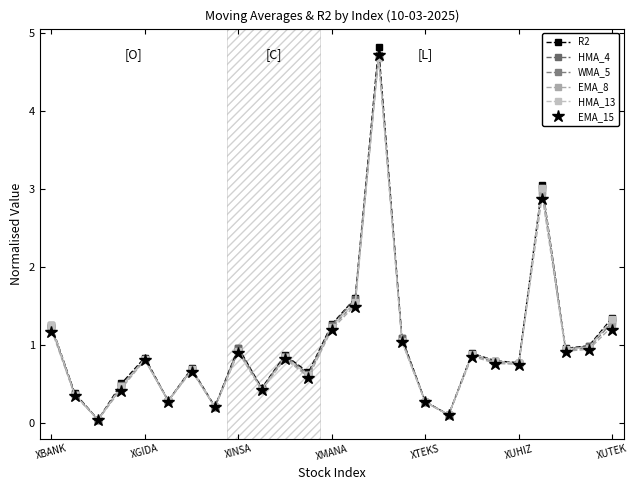

Does the chart have visible grid lines?

No